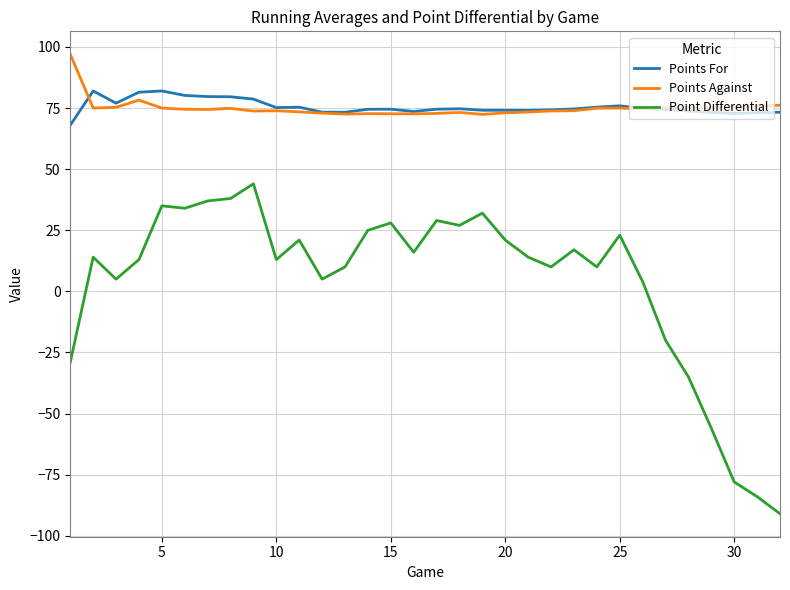

Does the chart display data point markers on the line(s)?

No